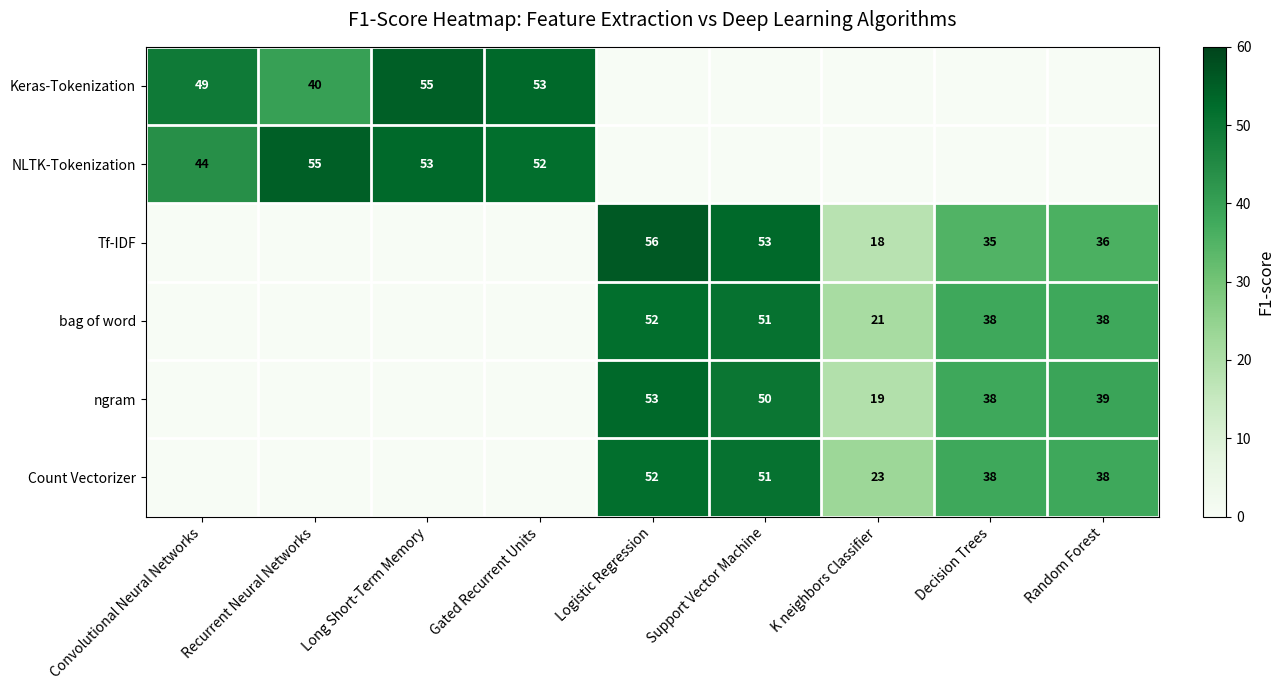

True or false: bag of word has a value of 65 at Decision Trees.

False